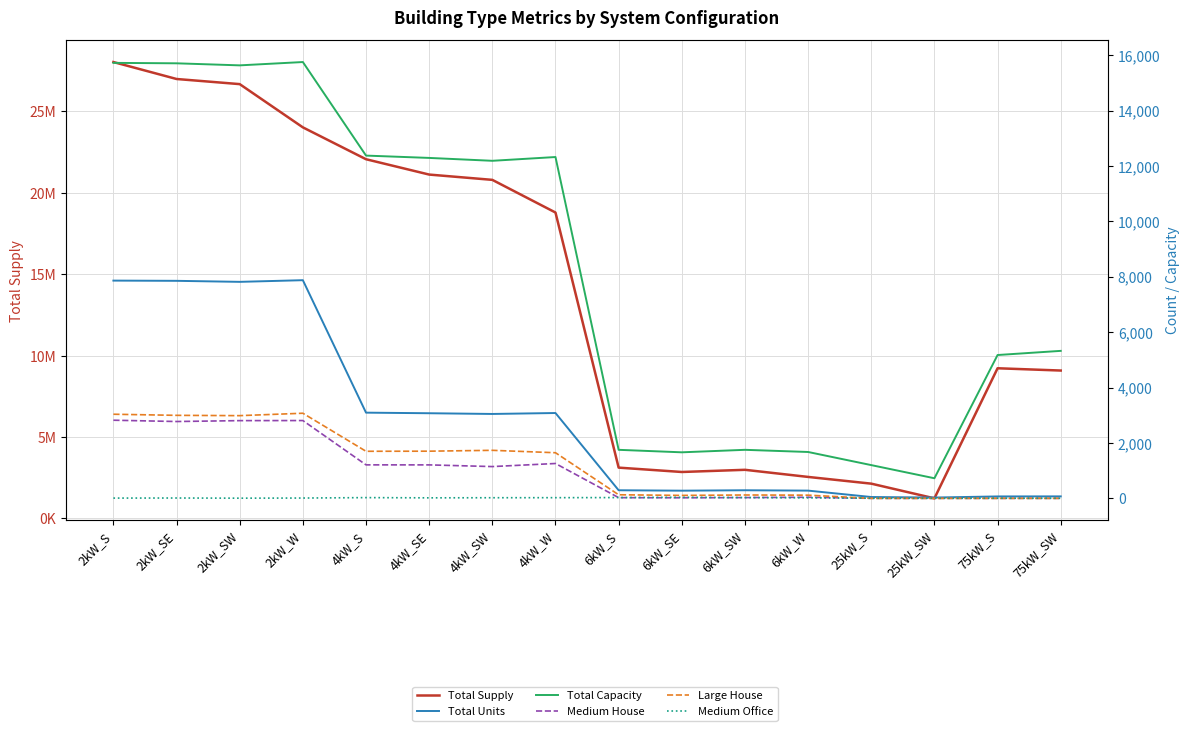

What is the value of the Total Capacity point at the 11th from the left?

1752.0